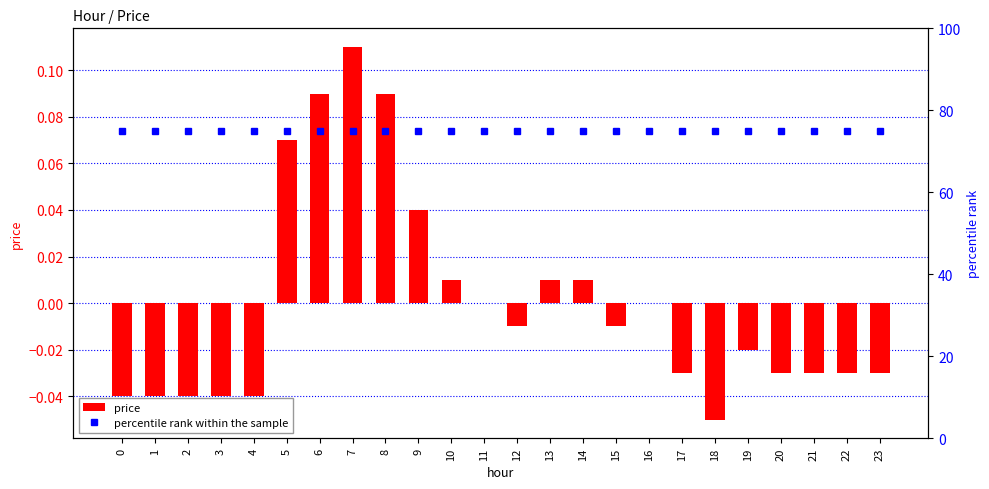

Which series has the largest total across all categories?

percentile rank within the sample